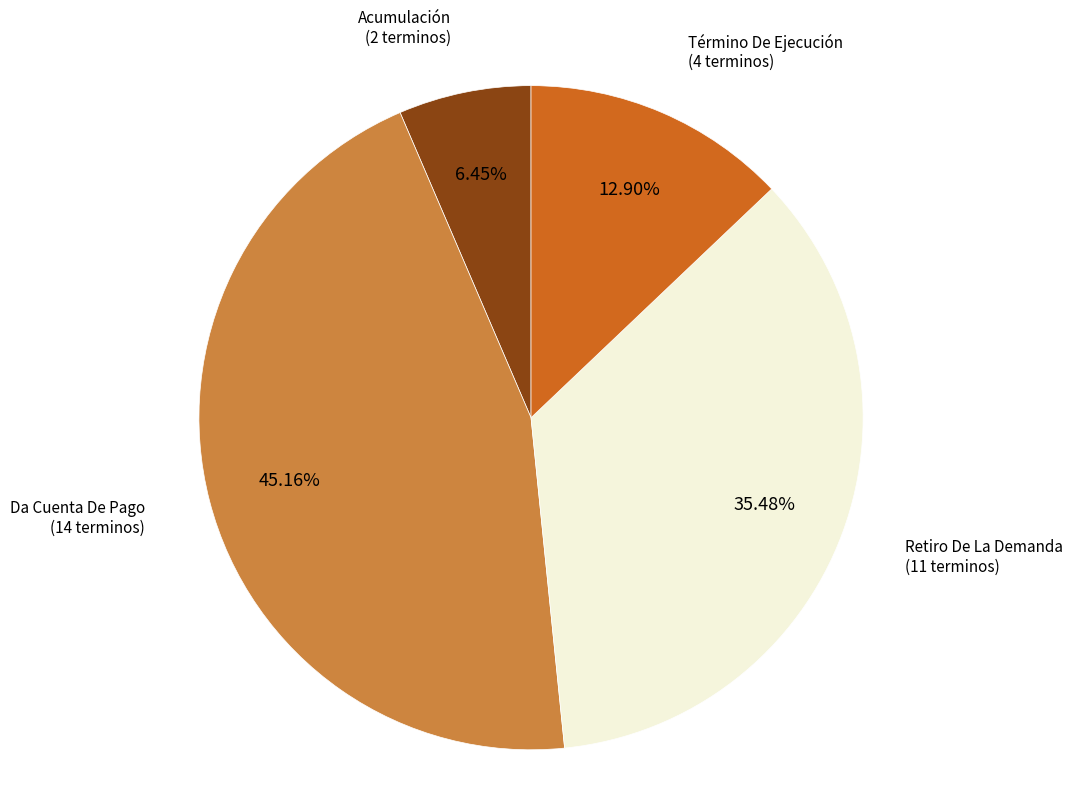

Which slice is the largest?

Da Cuenta De Pago